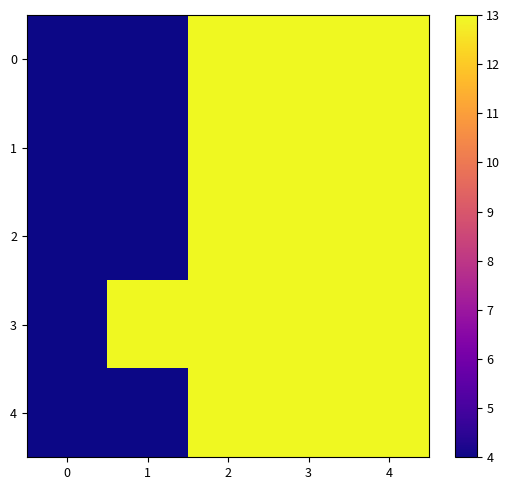

What is the total value across all series at 4?

65